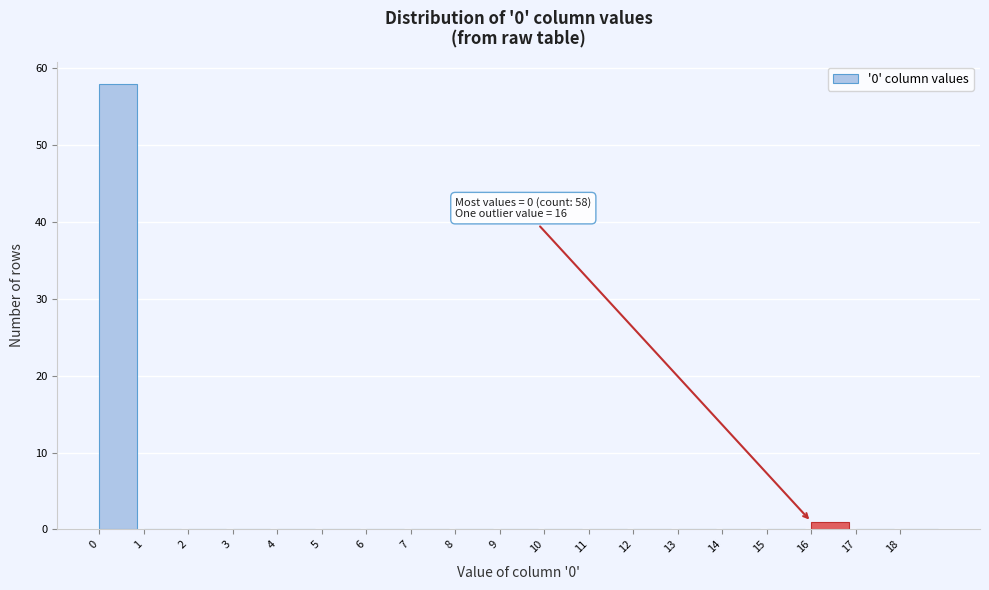

Which range on the x-axis has the tallest bar?

0 to 1